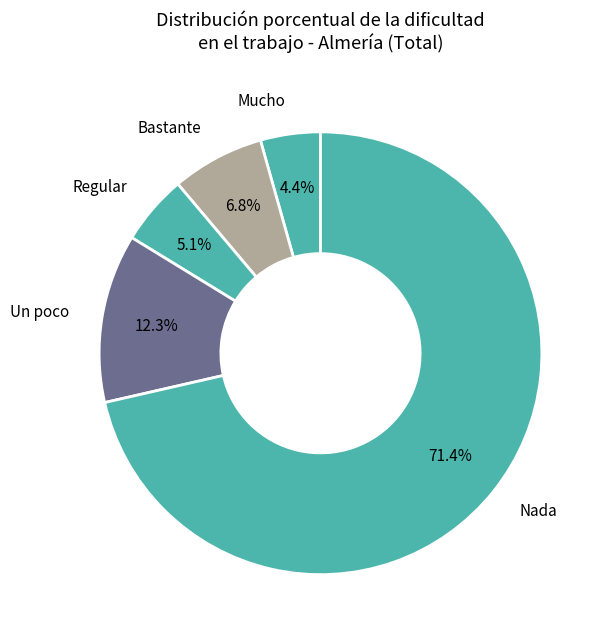

Rank the categories by value from lowest to highest.

Mucho, Regular, Bastante, Un poco, Nada